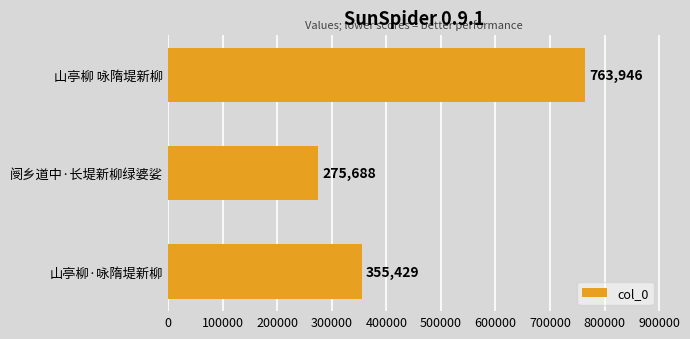

What is the change in value from 山亭柳·咏隋堤新柳 to 山亭柳 咏隋堤新柳?

+408517